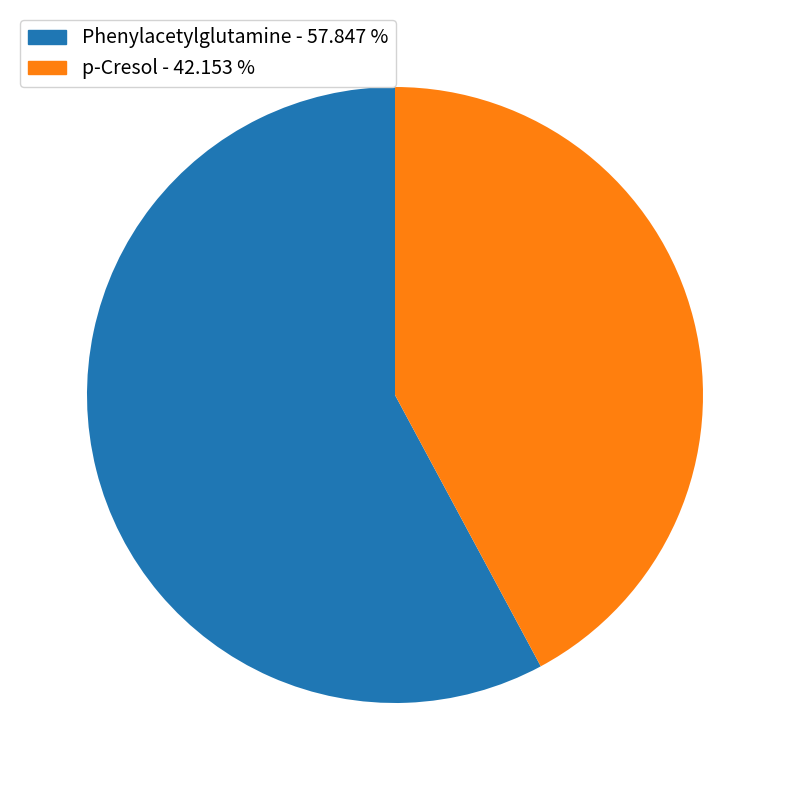

Is there any slice that represents more than half of the pie?

Yes